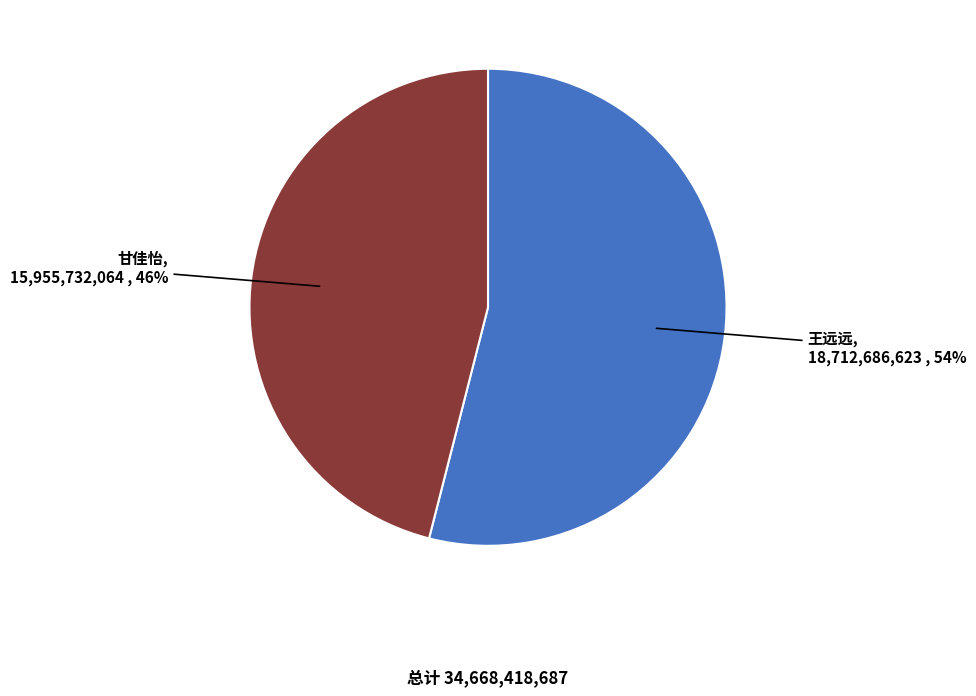

What is the largest slice in the pie chart?

王远远